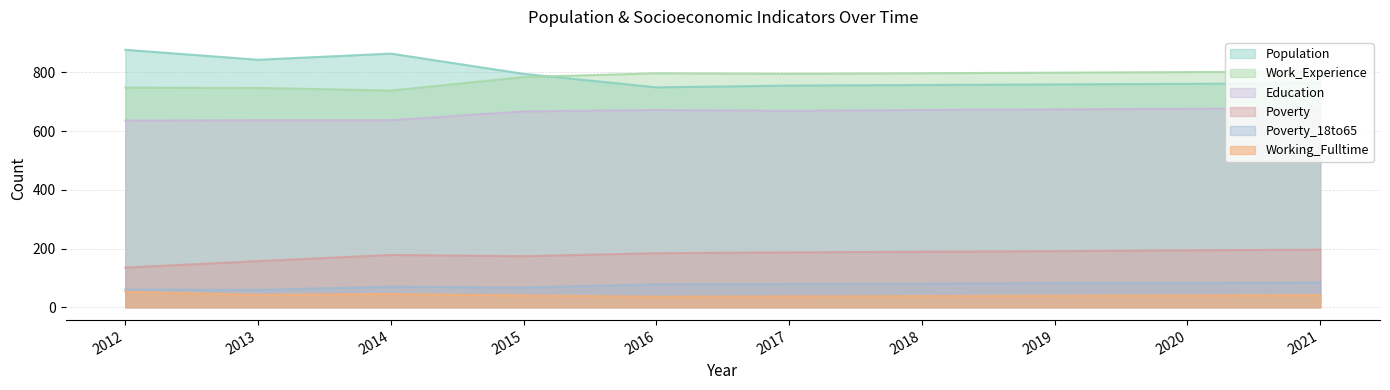

What is the sum of the Population values at 2020 and 2012?

1638